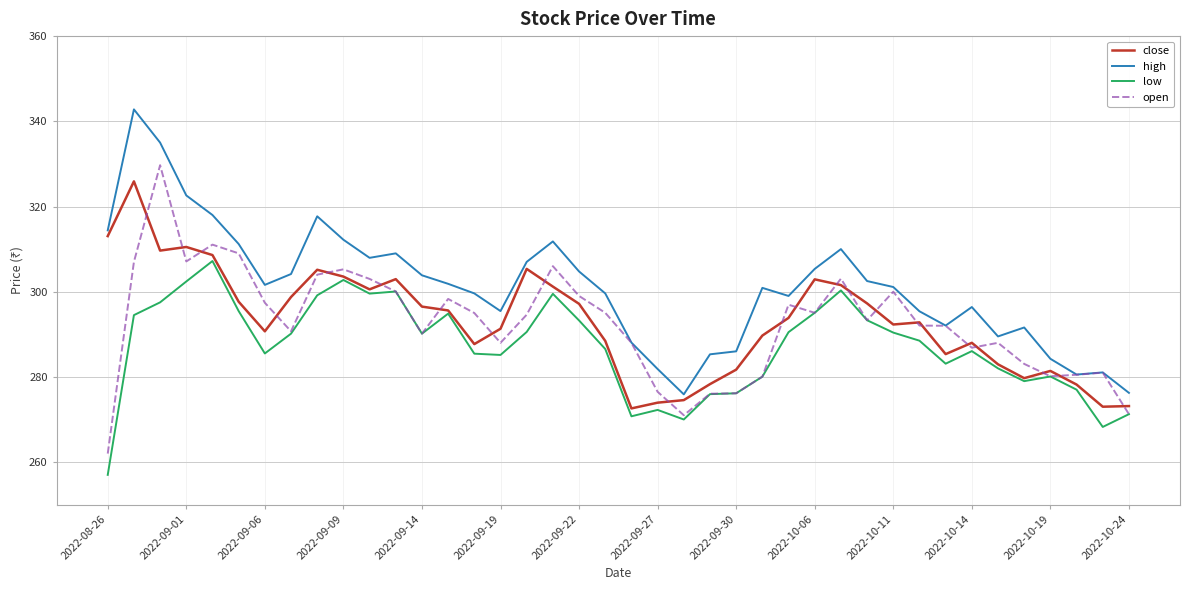

Which series has the largest total across all categories?

high